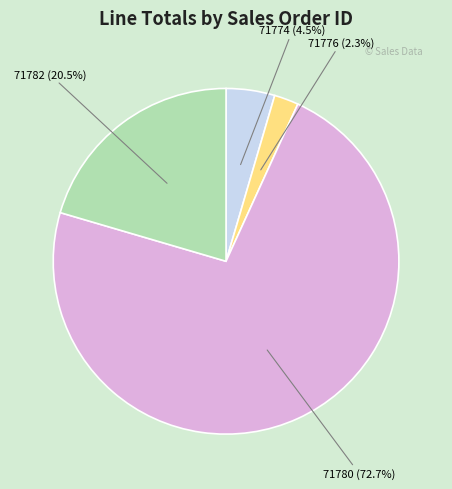

How many segments does this pie chart have?

4